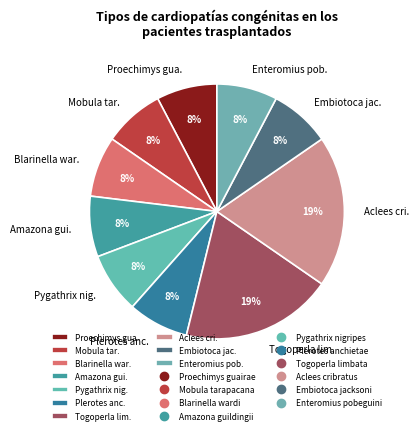

To the nearest percent, what is the average slice percentage?

10%